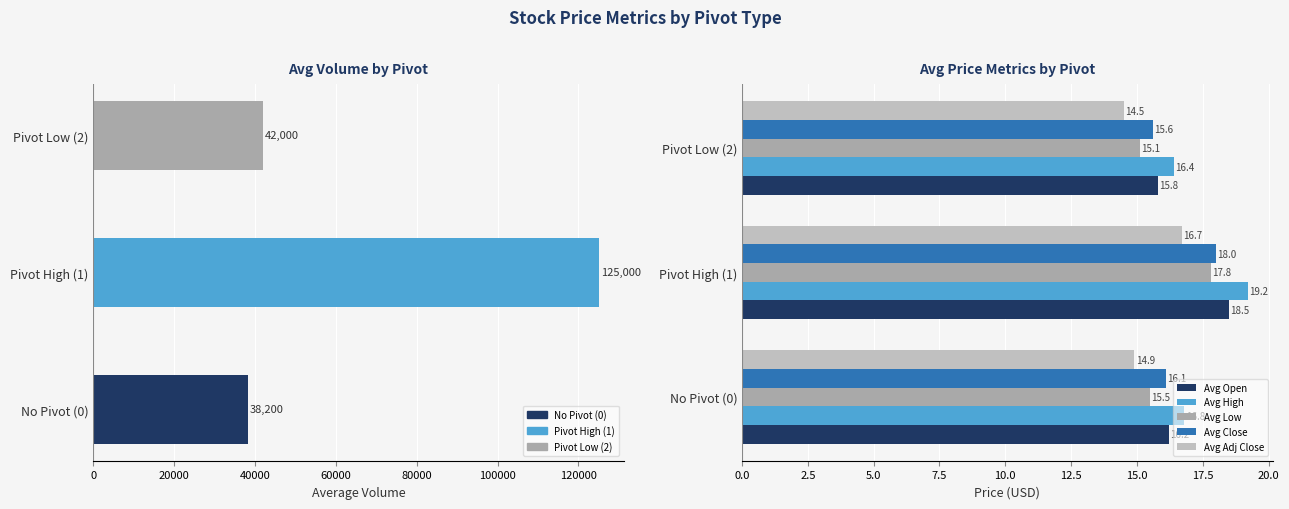

Reading left to right, extract all data points from this chart.

Avg Volume: 38200.0	125000.0	42000.0
Avg Open: 16.2	18.5	15.8
Avg High: 16.8	19.2	16.4
Avg Low: 15.5	17.8	15.1
Avg Close: 16.1	18.0	15.6
Avg Adj Close: 14.9	16.7	14.5